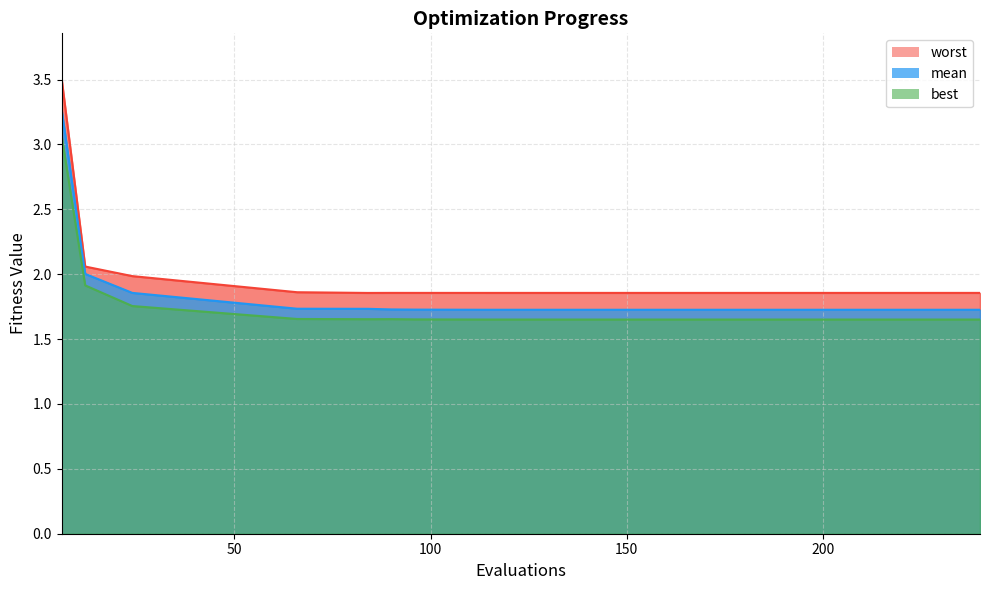

List the series in order of their overall mean, highest first.

worst_line, mean_line, best_line